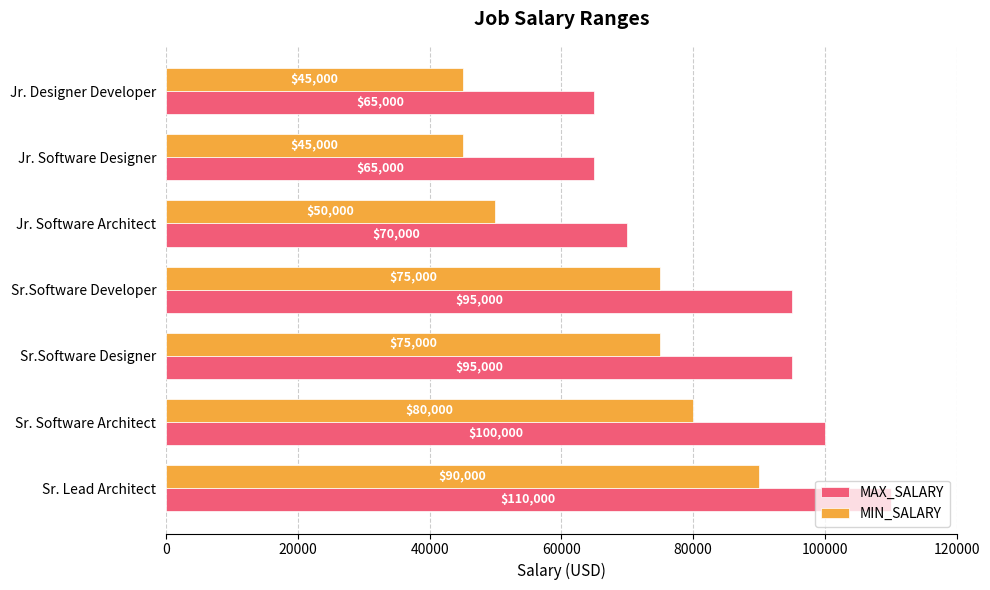

List the series in order of their peak value, lowest first.

MIN_SALARY, MAX_SALARY